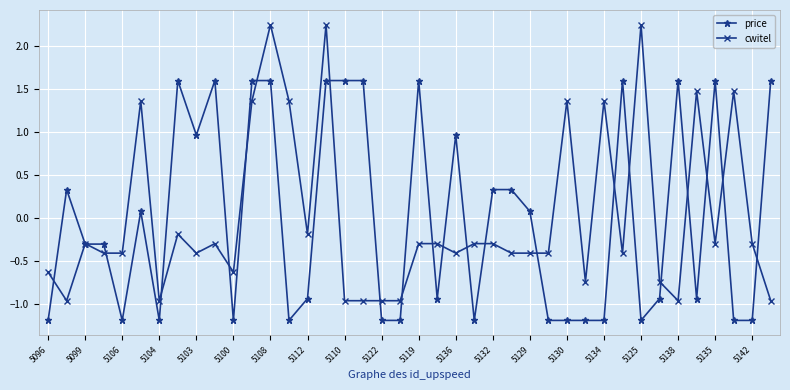

What is the maximum value for price?

1.6